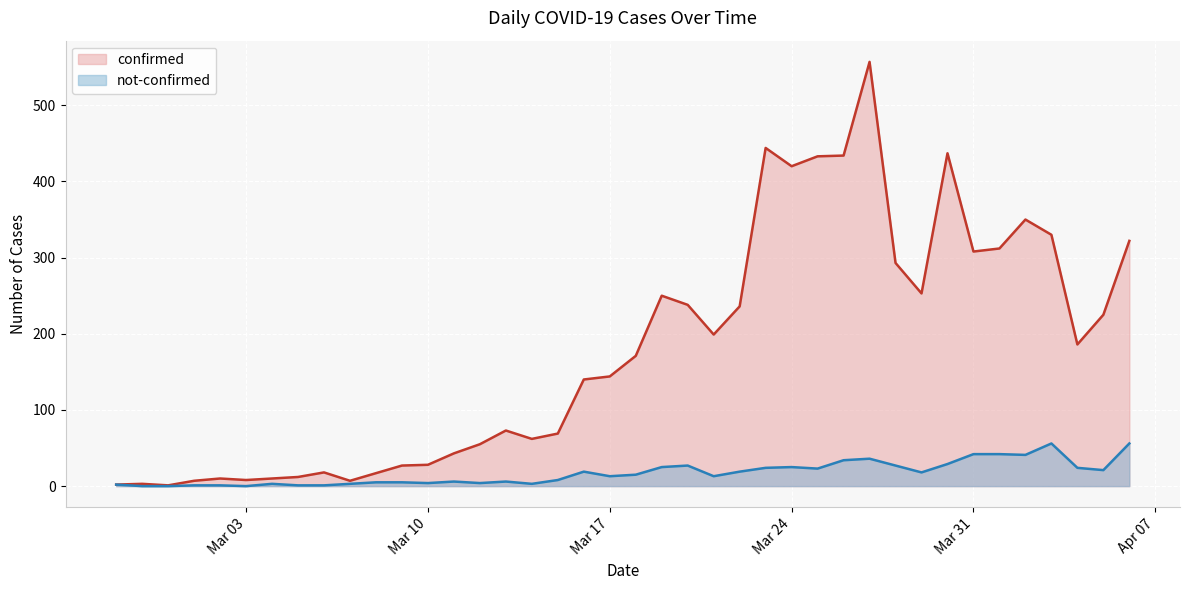

What is the sum of all not-confirmed values?

682